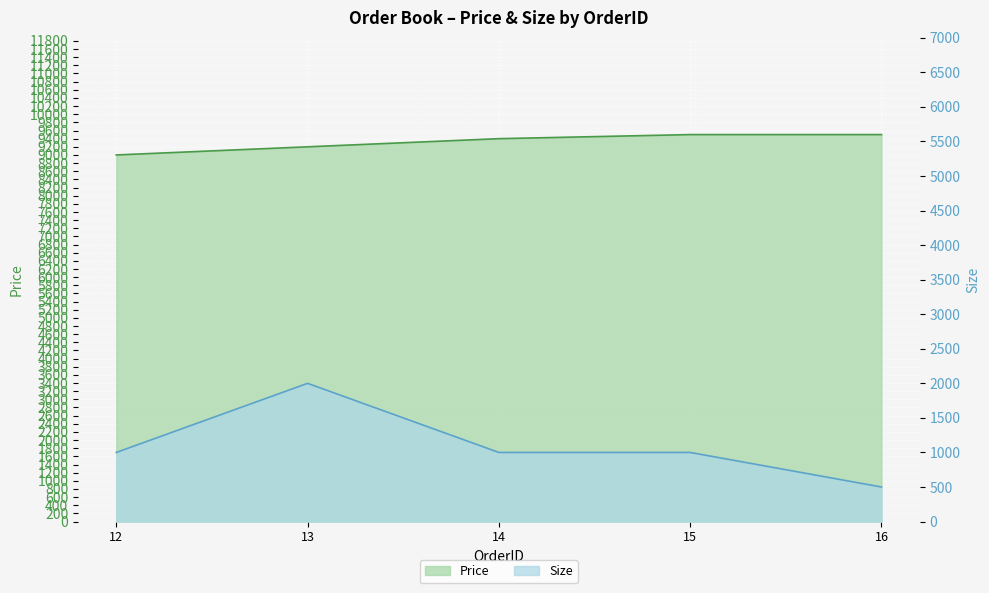

Reading left to right, extract all data points from this chart.

Price: 9000	9200	9400	9500	9500
Size: 1000	2000	1000	1000	500